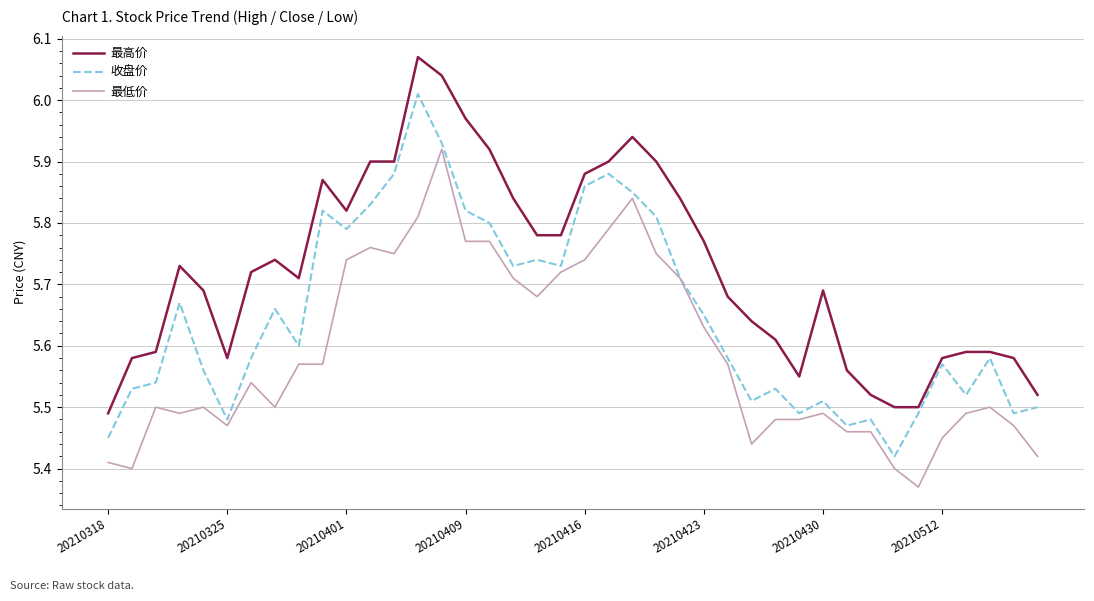

List the series in order of their peak value, highest first.

最高价, 收盘价, 最低价